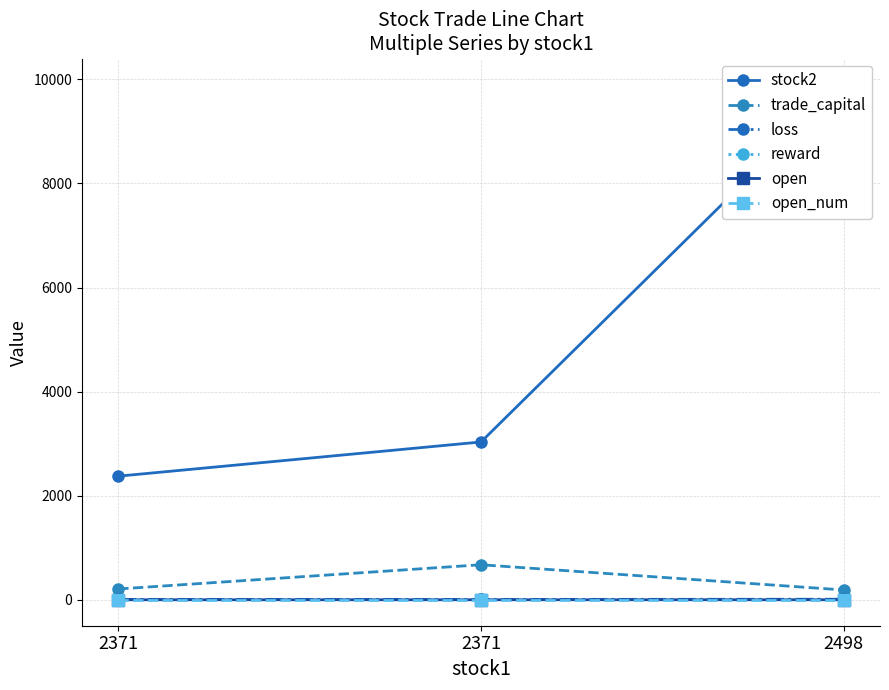

The loss series shows 12.3 at 2371. True or false?

False